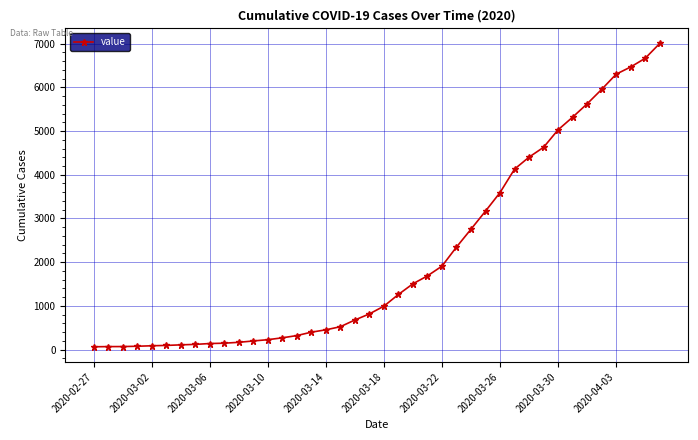

Does the chart have visible grid lines?

Yes